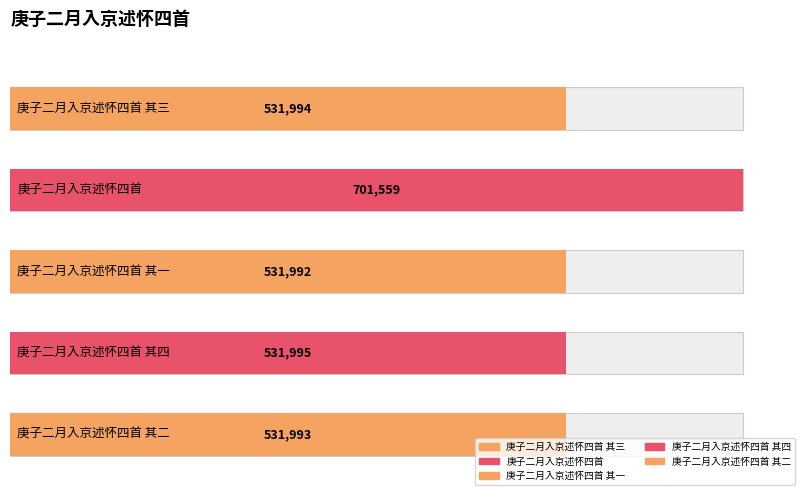

What is the difference between the maximum and minimum values?

169567